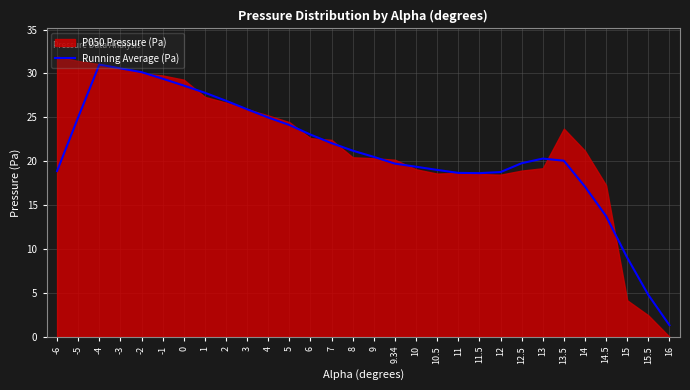

Is it true that the value at 15 is 2.5?

False